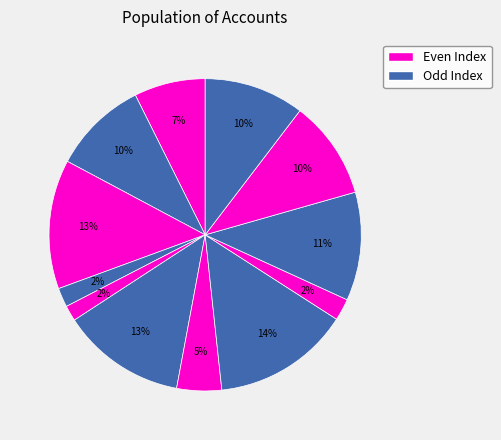

How many segments does this pie chart have?

12